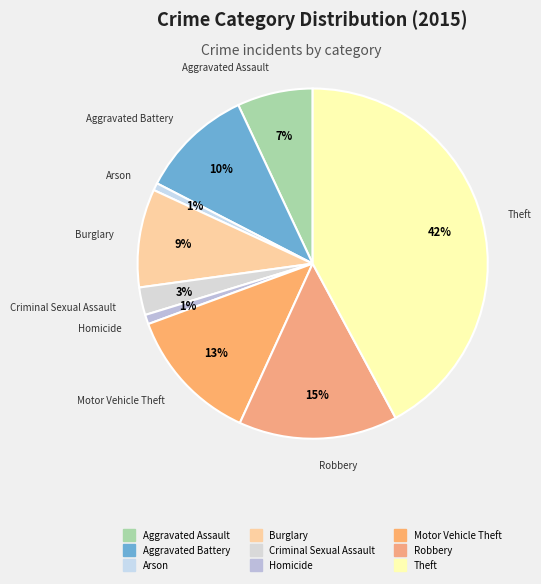

Count the number of slices in the pie.

9